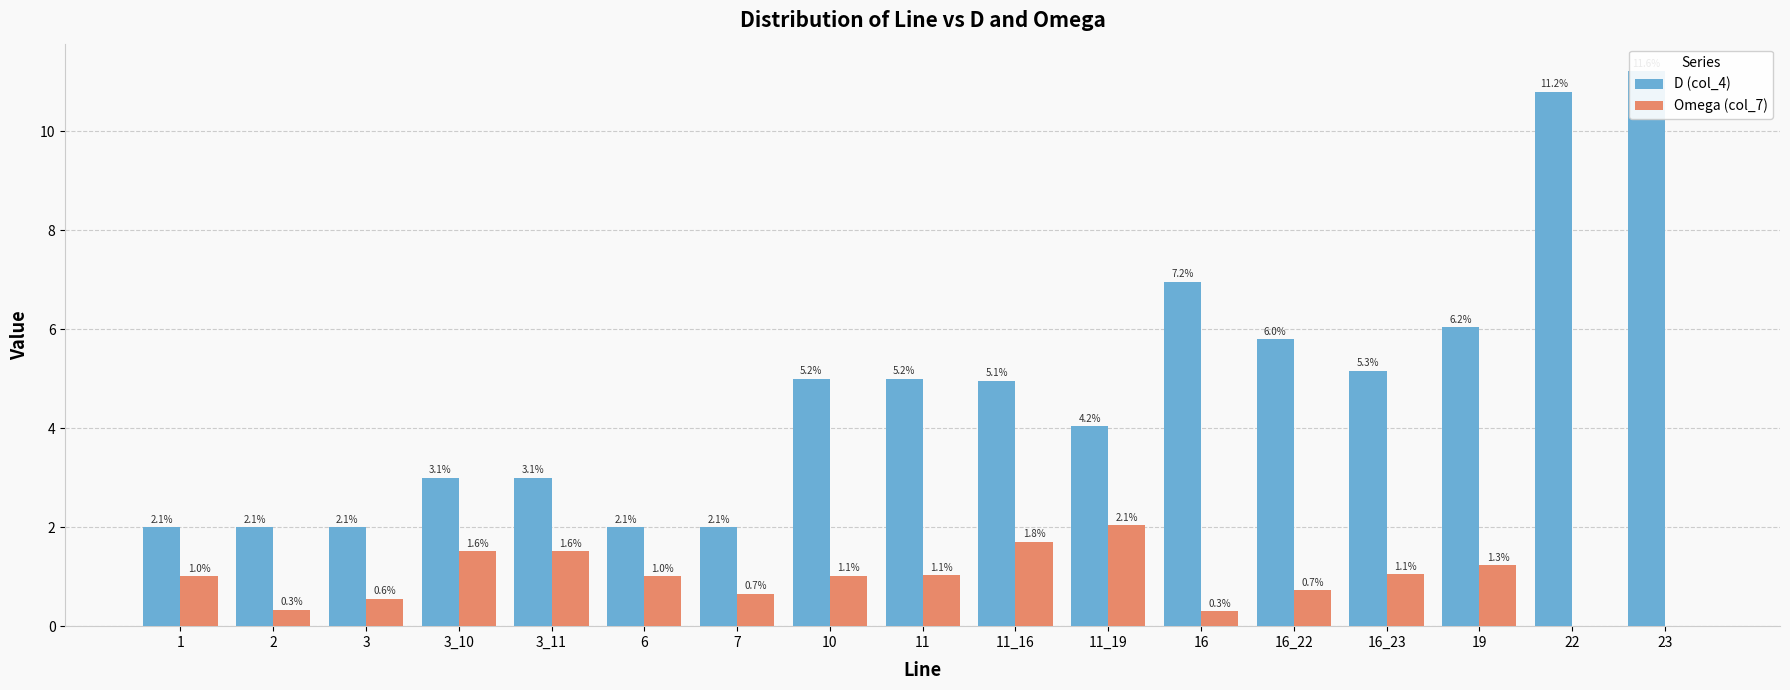

Rank the categories by D (col_4) value from lowest to highest.

1, 2, 3, 6, 7, 3_11, 3_10, 11_19, 11_16, 11, 10, 16_23, 16_22, 19, 16, 22, 23